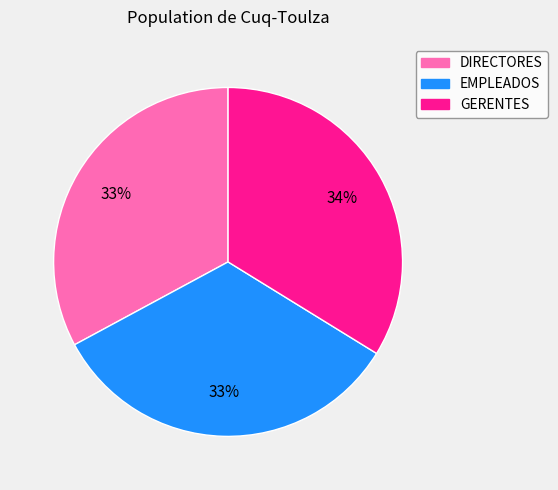

To the nearest percent, what percentage of the pie is GERENTES?

34%